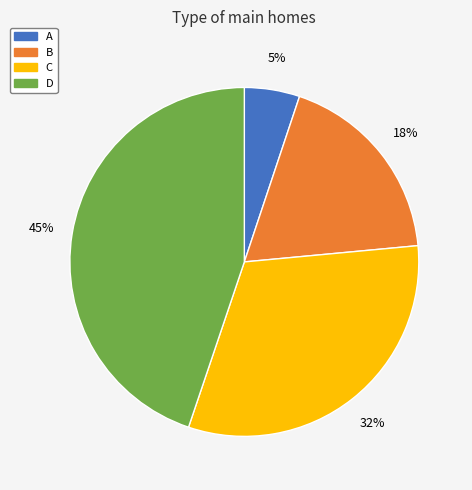

What percentage is the A slice, to the nearest percent?

5%